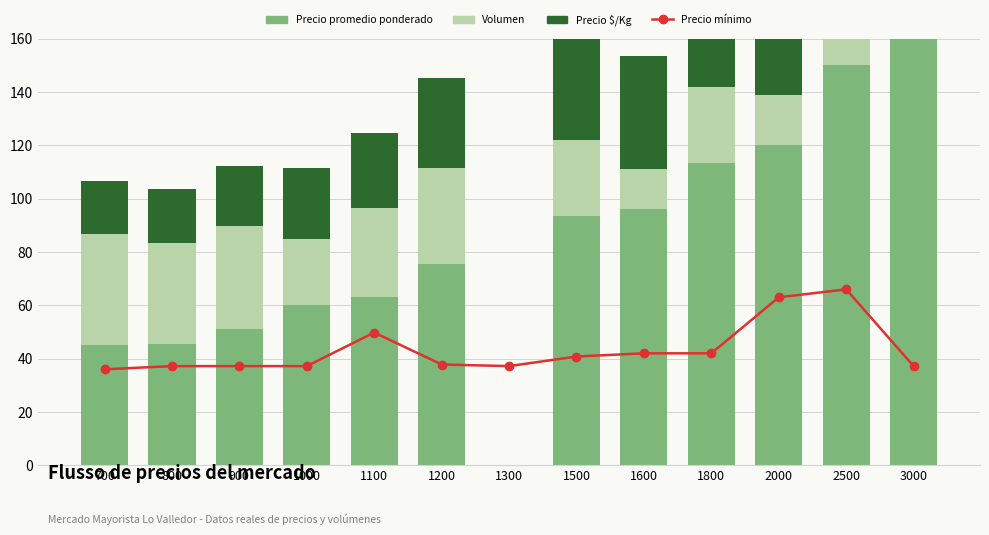

How many positive values does the Volumen series have?

12